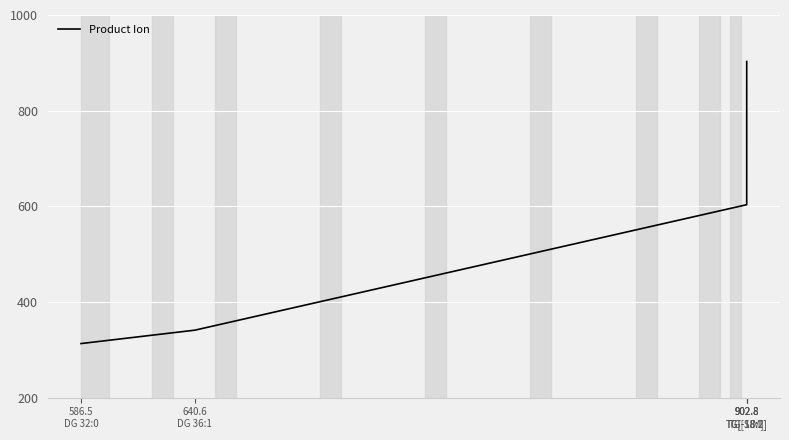

True or false: there are more than 1 points higher than both neighbors.

False